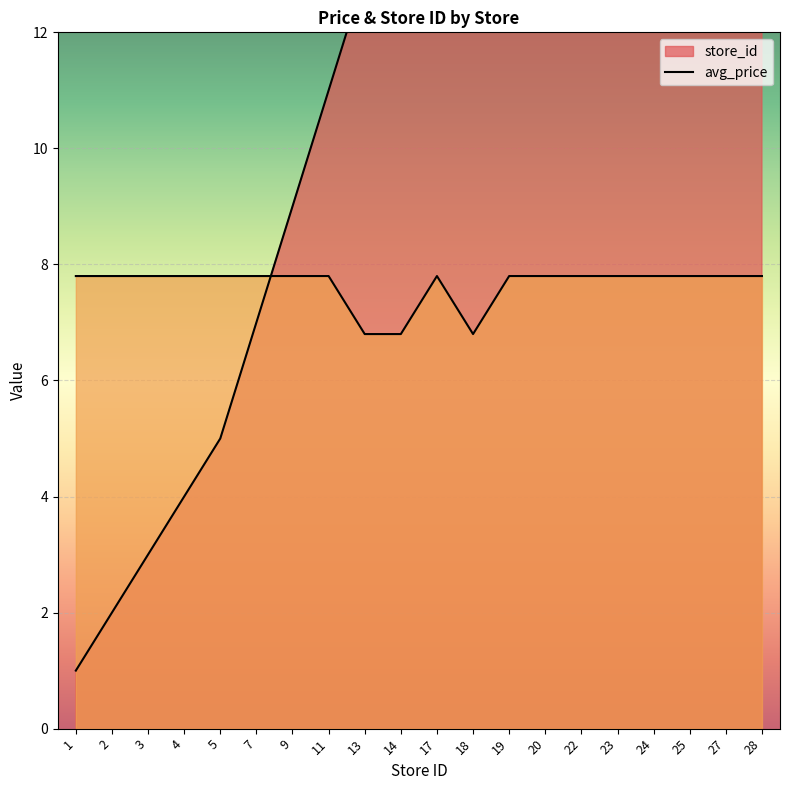

How many intersections are there between store_id and avg_price?

1